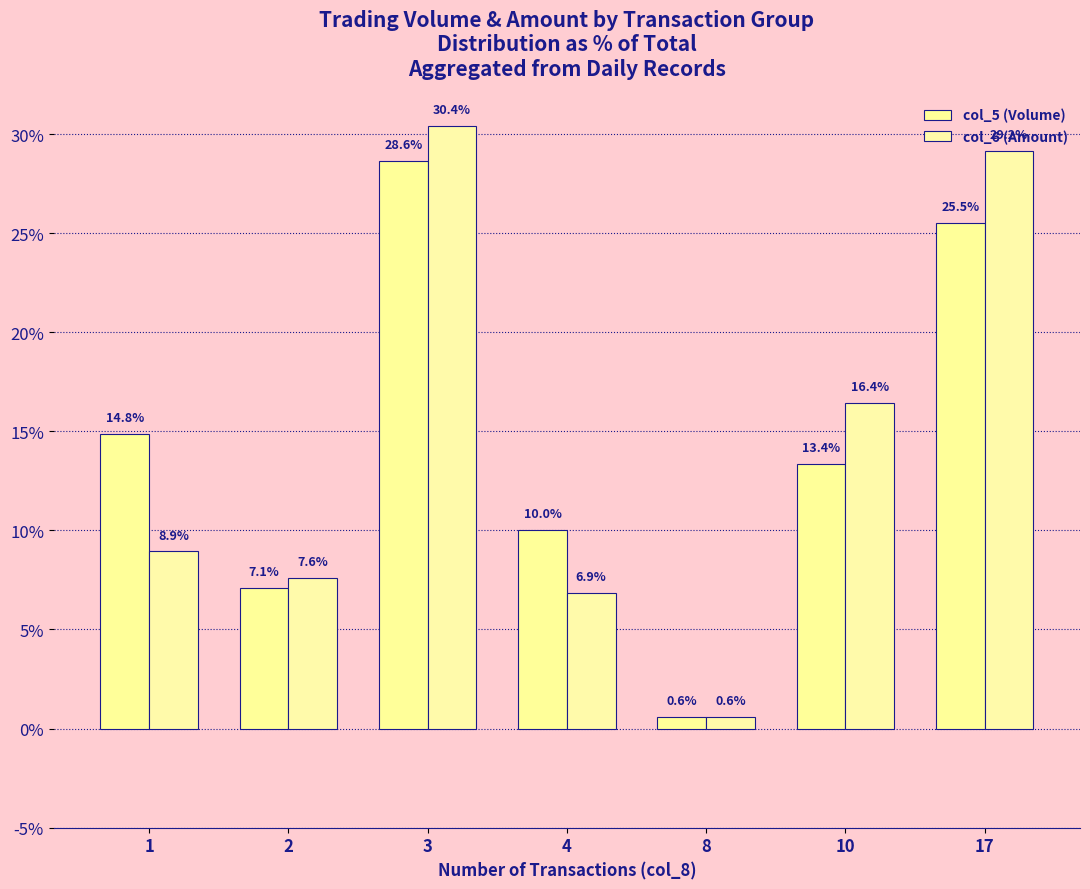

Reading right to left, transcribe all the data shown in this chart.

col_5 (Volume): 17=25.5	10=13.4	8=0.6	4=10.0	3=28.6	2=7.1	1=14.8
col_6 (Amount): 17=29.2	10=16.4	8=0.6	4=6.9	3=30.4	2=7.6	1=8.9